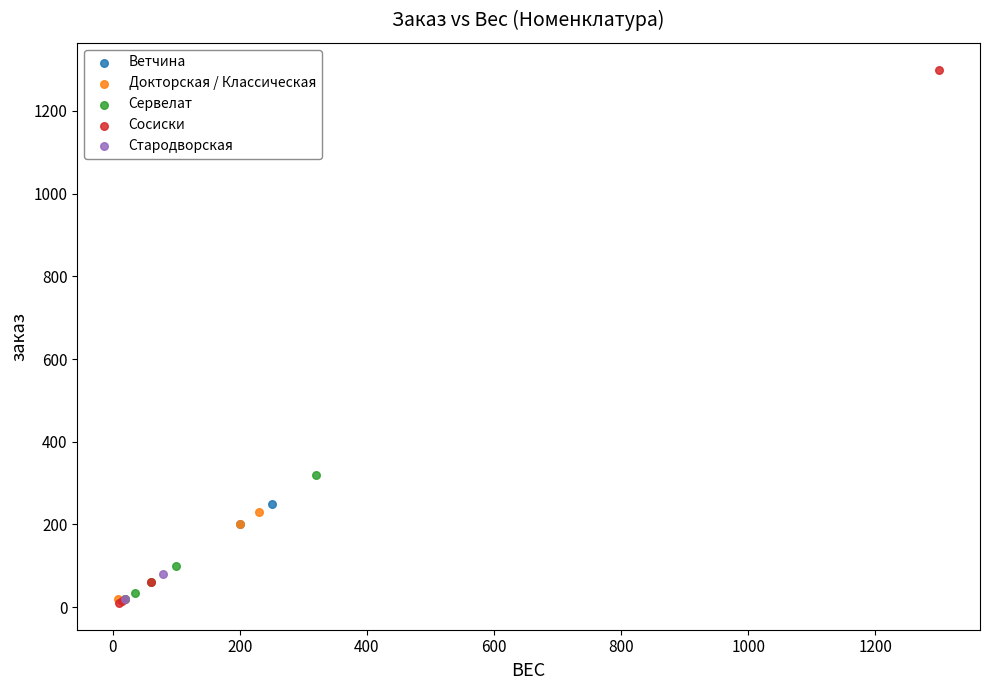

Which series has the largest Y range (max minus min)?

Сосиски